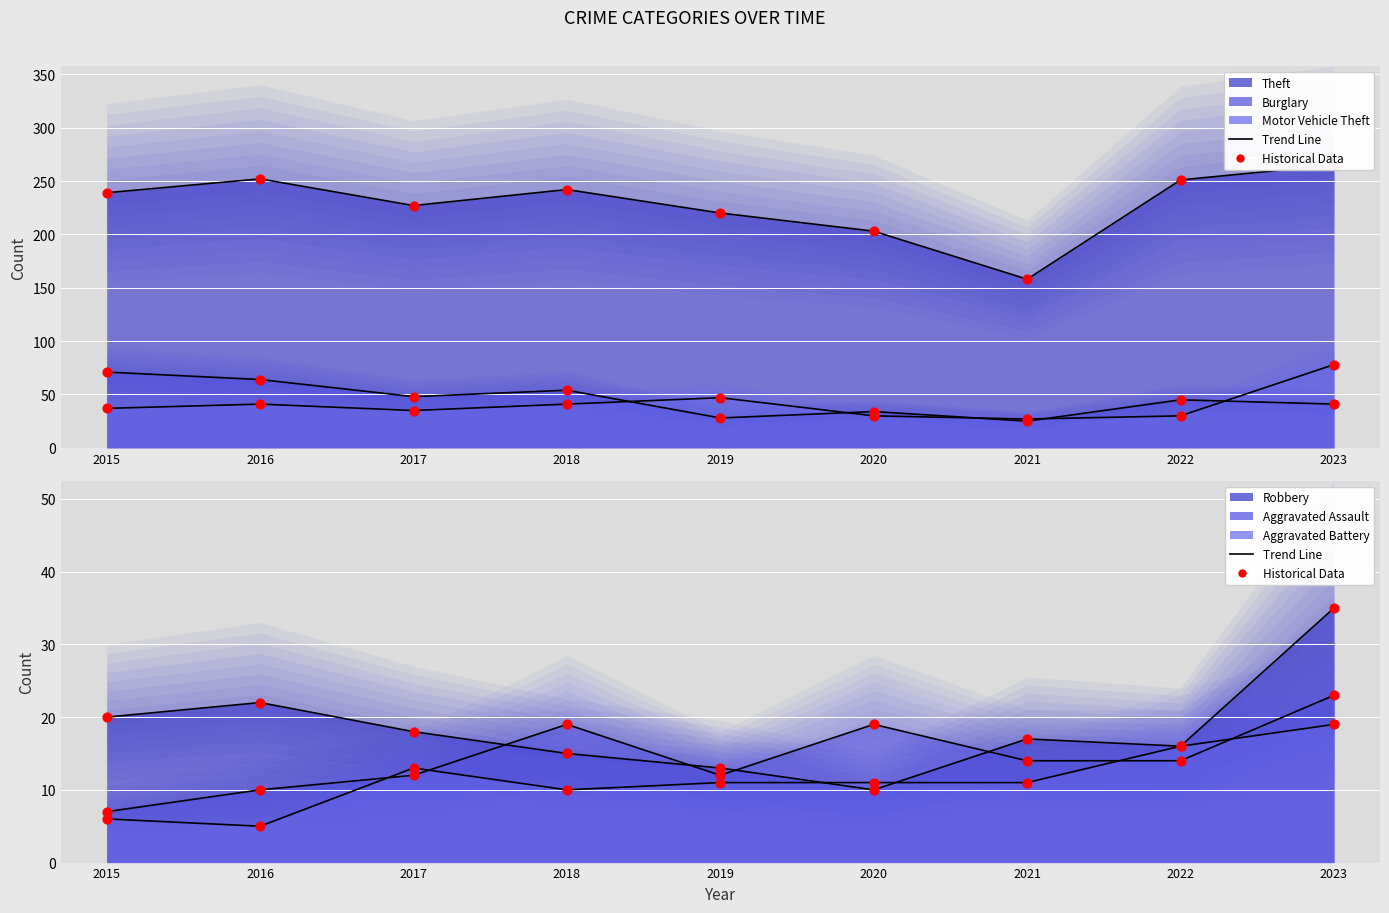

At how many categories does at least one series exceed 117?

9